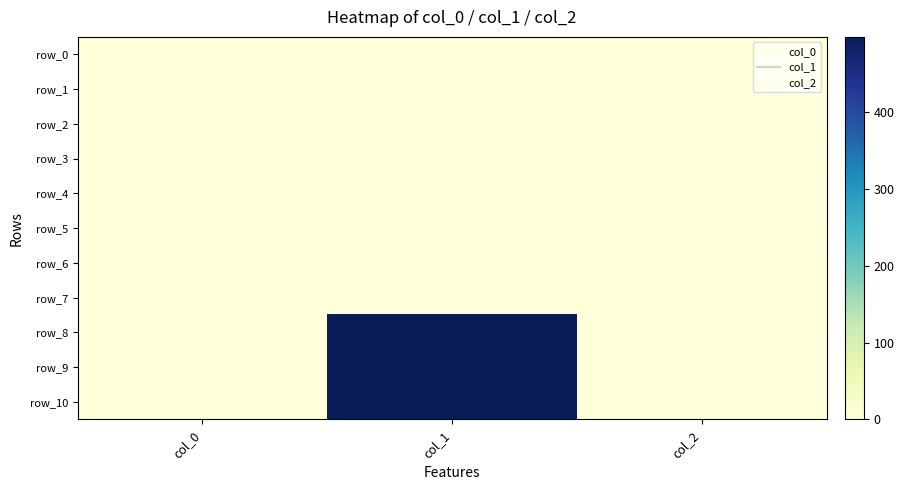

Count the row_3 values in the range 0 to 1.

3